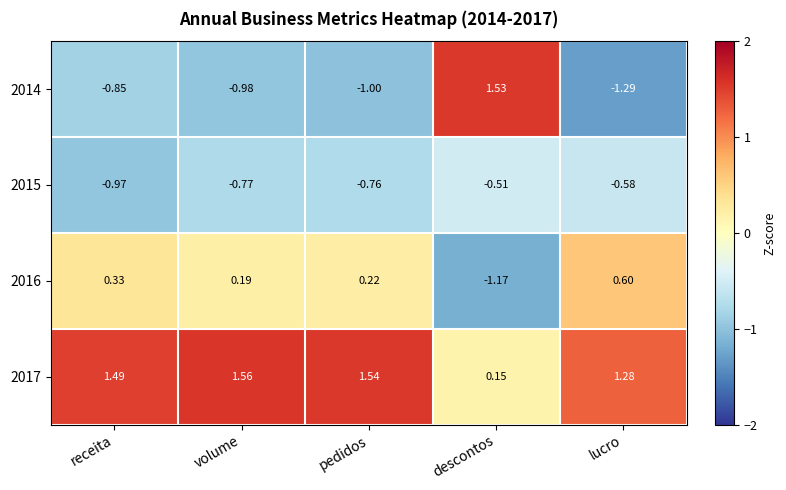

Is the value of 2016 at descontos greater than the value of 2015 at volume?

No